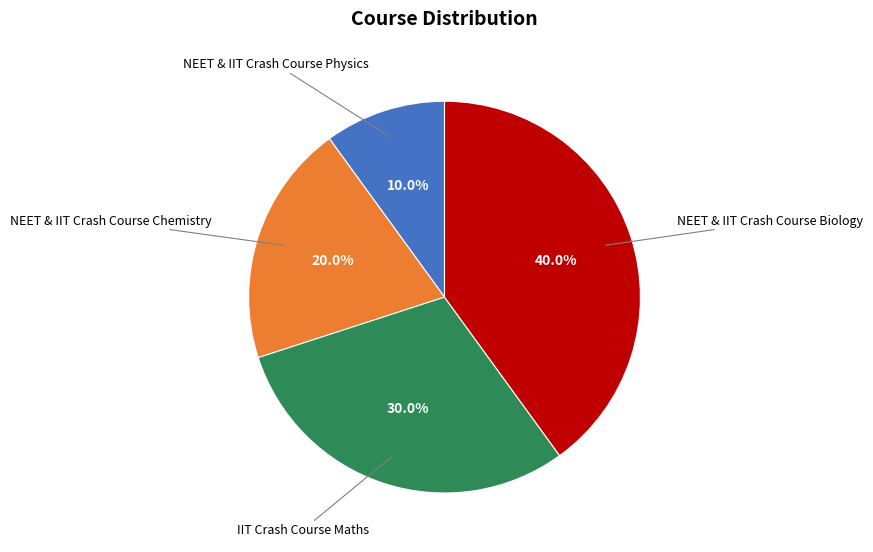

Does any single category account for the majority?

No